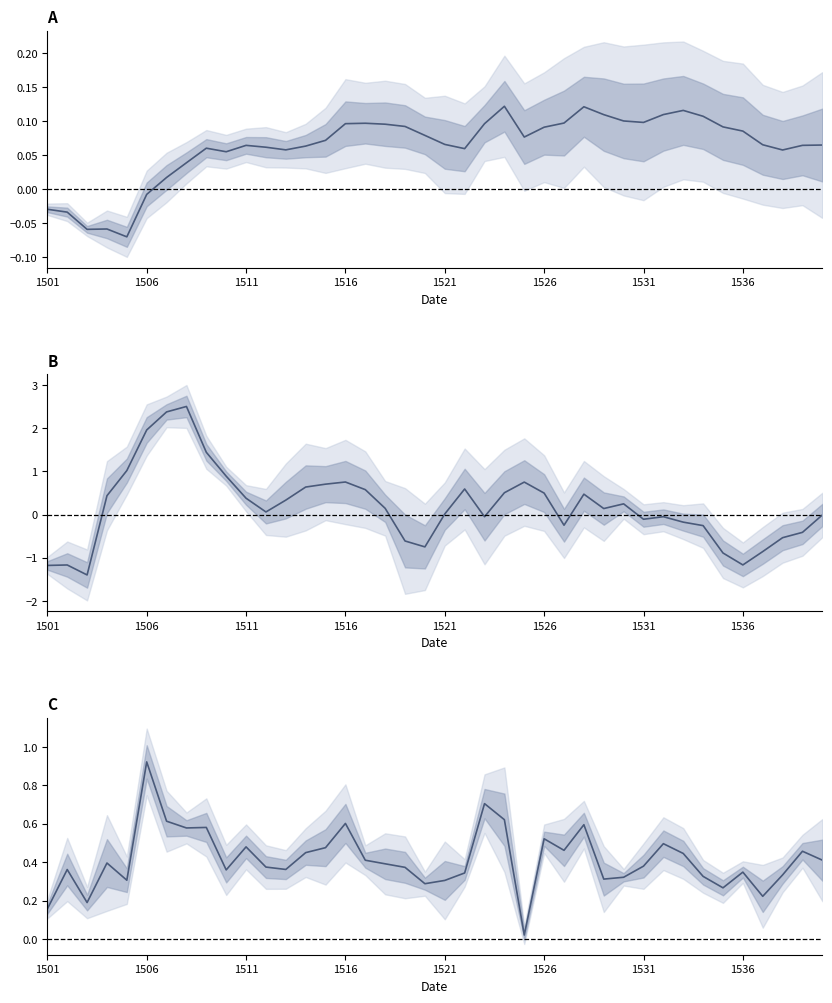

At how many categories does at least one series exceed 0?

40